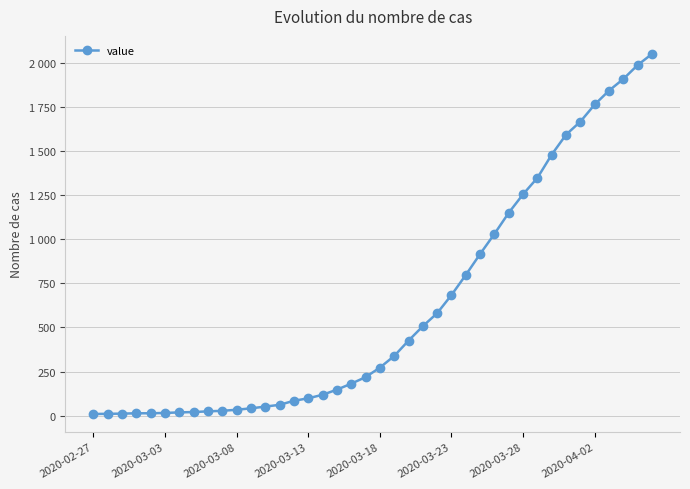

Does the chart have visible grid lines?

Yes